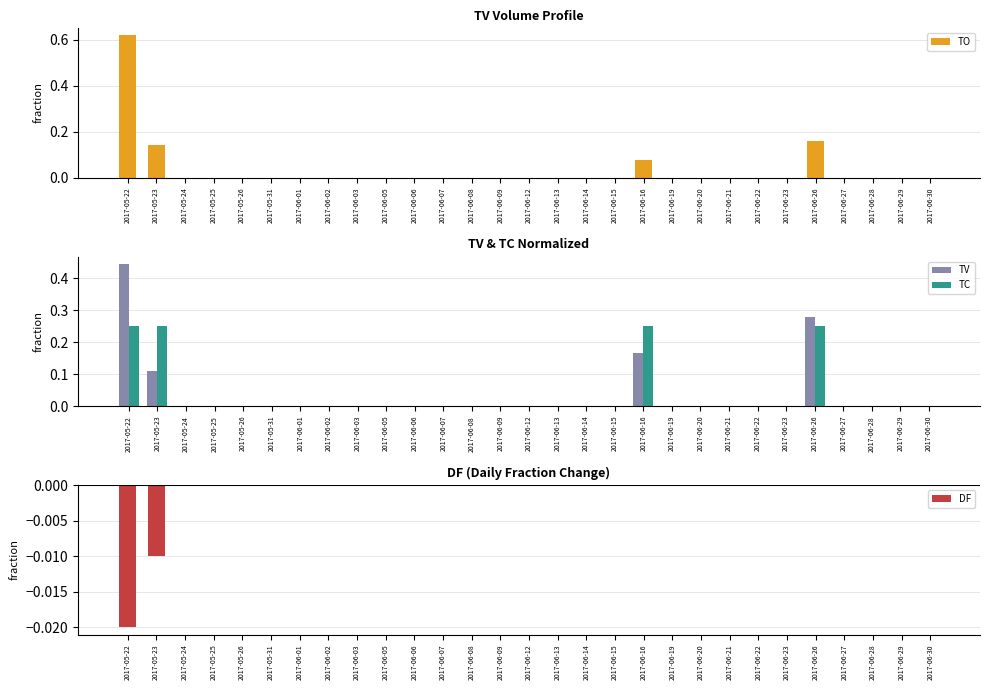

Reading left to right, extract all data points from this chart.

TO: 2017-05-22=0.6	2017-05-23=0.1	2017-05-24=0.0	2017-05-25=0.0	2017-05-26=0.0	2017-05-31=0.0	2017-06-01=0.0	2017-06-02=0.0	2017-06-03=0.0	2017-06-05=0.0	2017-06-06=0.0	2017-06-07=0.0	2017-06-08=0.0	2017-06-09=0.0	2017-06-12=0.0	2017-06-13=0.0	2017-06-14=0.0	2017-06-15=0.0	2017-06-16=0.1	2017-06-19=0.0	2017-06-20=0.0	2017-06-21=0.0	2017-06-22=0.0	2017-06-23=0.0	2017-06-26=0.2	2017-06-27=0.0	2017-06-28=0.0	2017-06-29=0.0	2017-06-30=0.0
TV: 2017-05-22=0.4	2017-05-23=0.1	2017-05-24=0.0	2017-05-25=0.0	2017-05-26=0.0	2017-05-31=0.0	2017-06-01=0.0	2017-06-02=0.0	2017-06-03=0.0	2017-06-05=0.0	2017-06-06=0.0	2017-06-07=0.0	2017-06-08=0.0	2017-06-09=0.0	2017-06-12=0.0	2017-06-13=0.0	2017-06-14=0.0	2017-06-15=0.0	2017-06-16=0.2	2017-06-19=0.0	2017-06-20=0.0	2017-06-21=0.0	2017-06-22=0.0	2017-06-23=0.0	2017-06-26=0.3	2017-06-27=0.0	2017-06-28=0.0	2017-06-29=0.0	2017-06-30=0.0
TC: 2017-05-22=0.2	2017-05-23=0.2	2017-05-24=0.0	2017-05-25=0.0	2017-05-26=0.0	2017-05-31=0.0	2017-06-01=0.0	2017-06-02=0.0	2017-06-03=0.0	2017-06-05=0.0	2017-06-06=0.0	2017-06-07=0.0	2017-06-08=0.0	2017-06-09=0.0	2017-06-12=0.0	2017-06-13=0.0	2017-06-14=0.0	2017-06-15=0.0	2017-06-16=0.2	2017-06-19=0.0	2017-06-20=0.0	2017-06-21=0.0	2017-06-22=0.0	2017-06-23=0.0	2017-06-26=0.2	2017-06-27=0.0	2017-06-28=0.0	2017-06-29=0.0	2017-06-30=0.0
DF: 2017-05-22=-0.0	2017-05-23=-0.0	2017-05-24=0.0	2017-05-25=0.0	2017-05-26=0.0	2017-05-31=0.0	2017-06-01=0.0	2017-06-02=0.0	2017-06-03=0.0	2017-06-05=0.0	2017-06-06=0.0	2017-06-07=0.0	2017-06-08=0.0	2017-06-09=0.0	2017-06-12=0.0	2017-06-13=0.0	2017-06-14=0.0	2017-06-15=0.0	2017-06-16=0.0	2017-06-19=0.0	2017-06-20=0.0	2017-06-21=0.0	2017-06-22=0.0	2017-06-23=0.0	2017-06-26=0.0	2017-06-27=0.0	2017-06-28=0.0	2017-06-29=0.0	2017-06-30=0.0